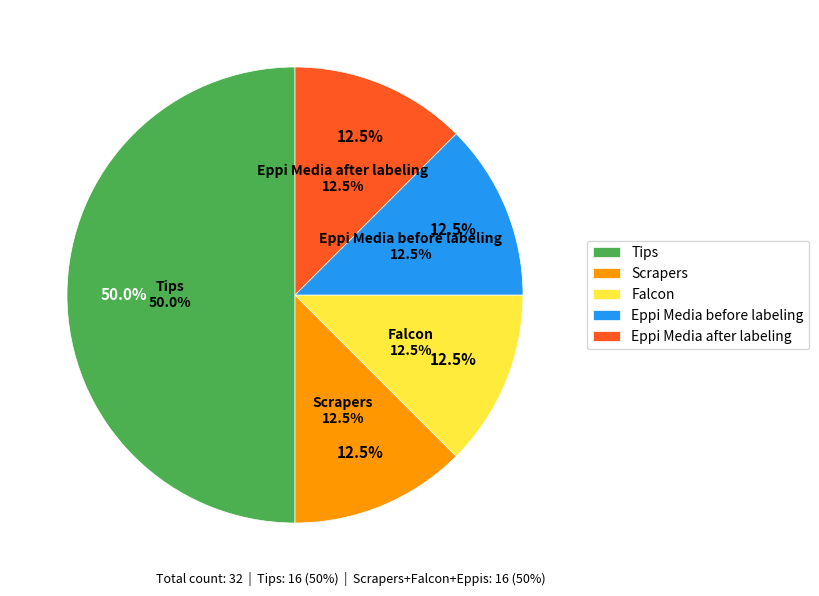

True or false: Tips accounts for 50% of the total.

True